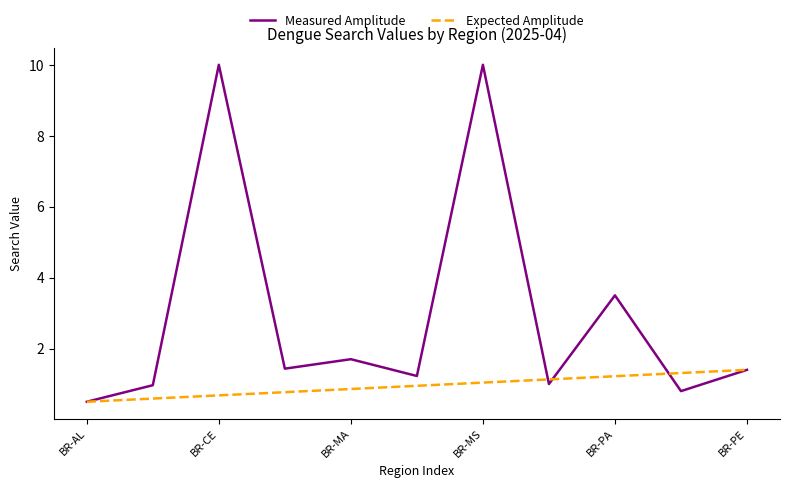

Which series has the largest range (max minus min)?

Measured Amplitude